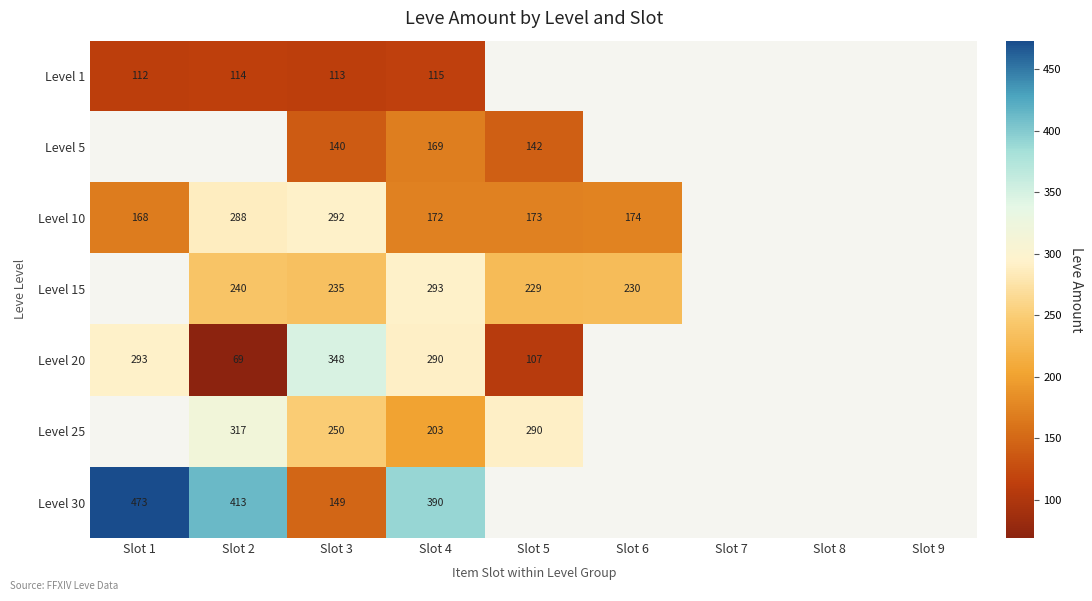

At which category is the sum across all series the highest?

Slot 4